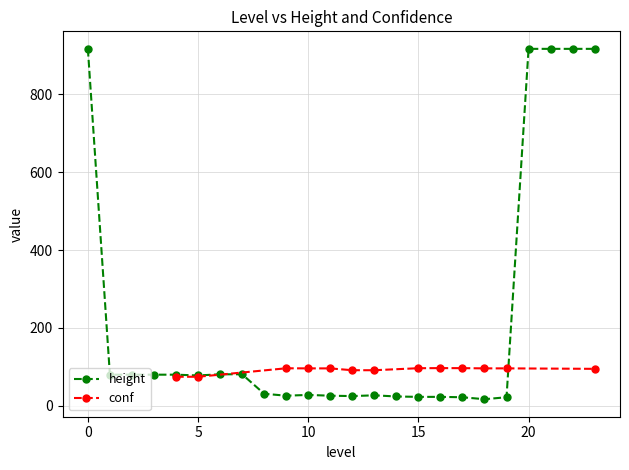

True or false: height has more than 1 points higher than both neighbors.

True